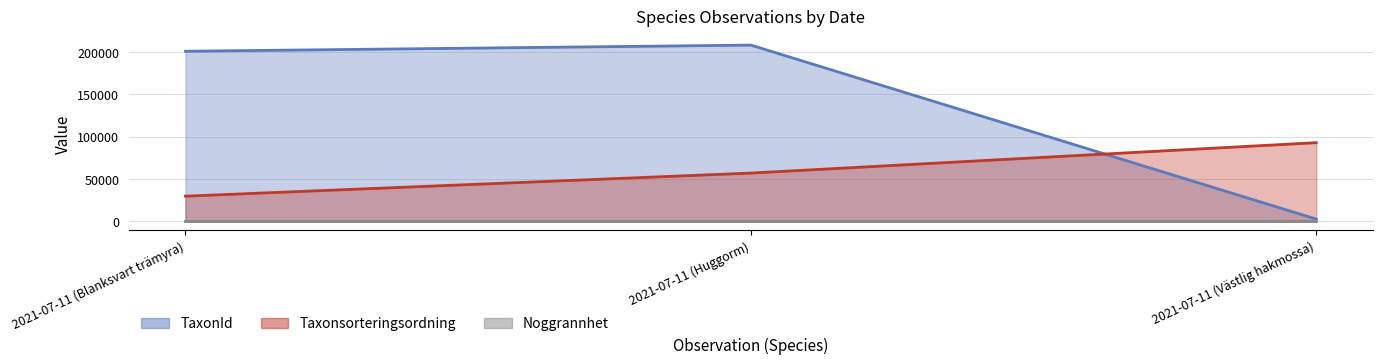

What position from the left is 2021-07-11 (Huggorm)?

2